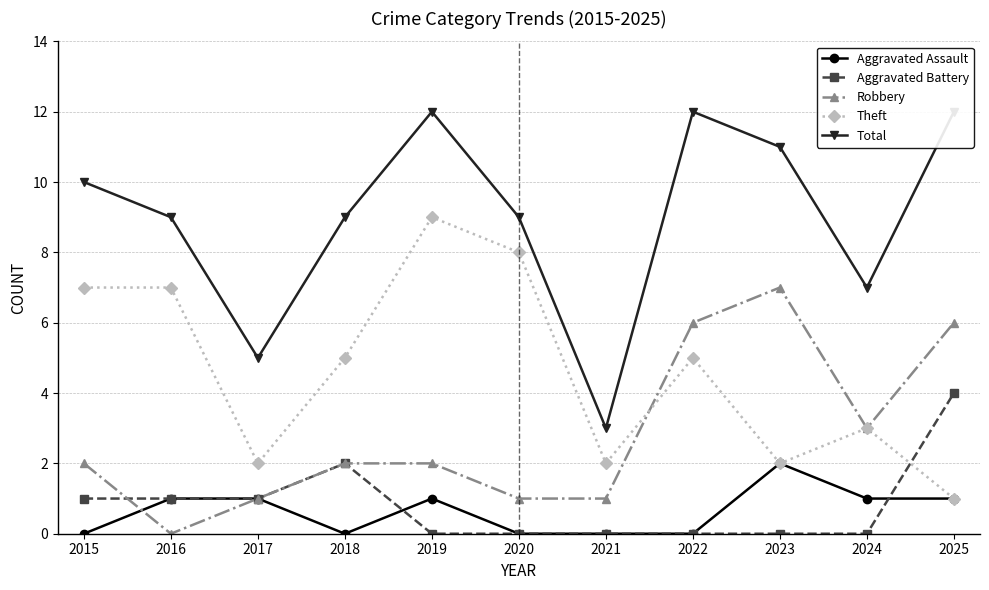

Rank the categories by Total value from highest to lowest.

2019, 2022, 2025, 2023, 2015, 2016, 2018, 2020, 2024, 2017, 2021